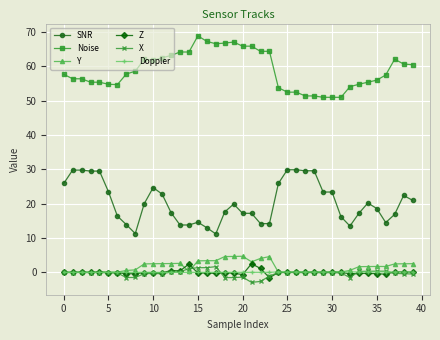

What is the value of the Noise point at the 17th from the left?

67.3